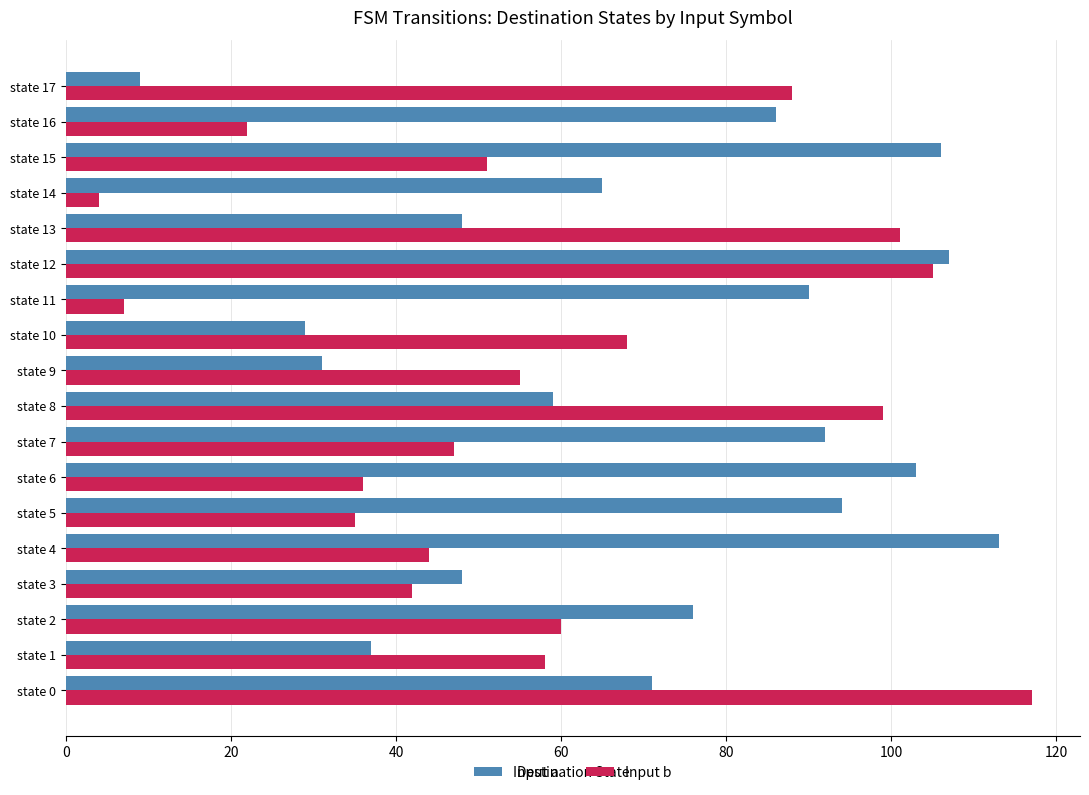

At which category is the sum across all series the highest?

state 12